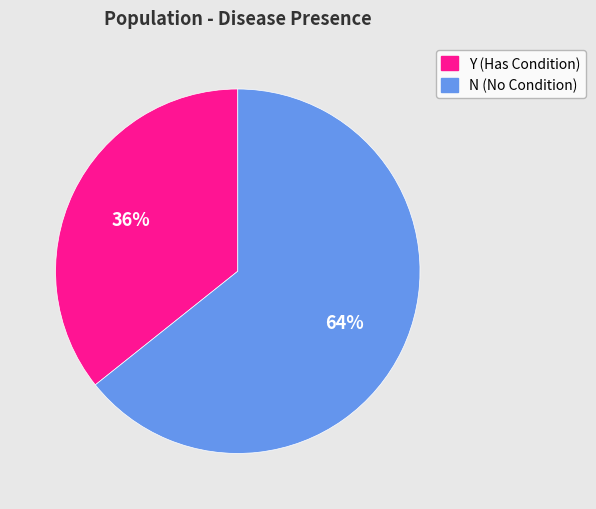

To the nearest percent, what is the average slice percentage?

50%